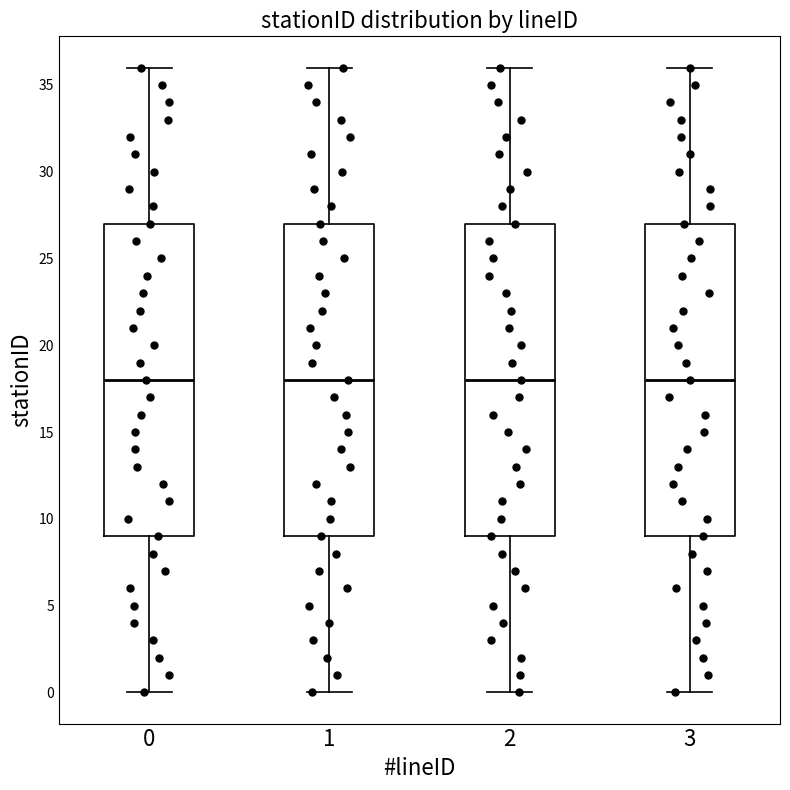

Where is the lower edge of the box at x = 1 on the y-axis? The values are not printed on the chart, so give them approximately, as read against the axis.

9